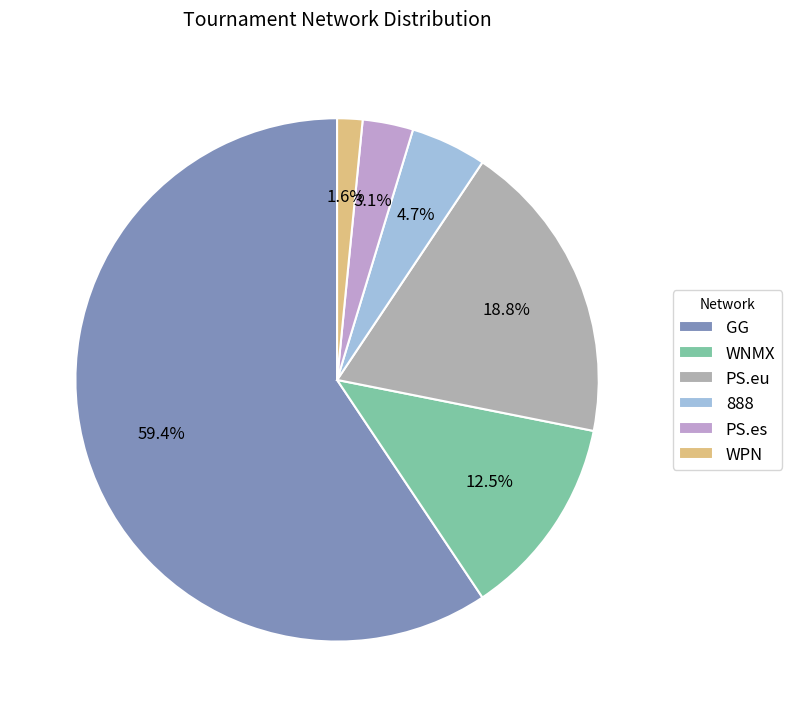

How many segments does this pie chart have?

6